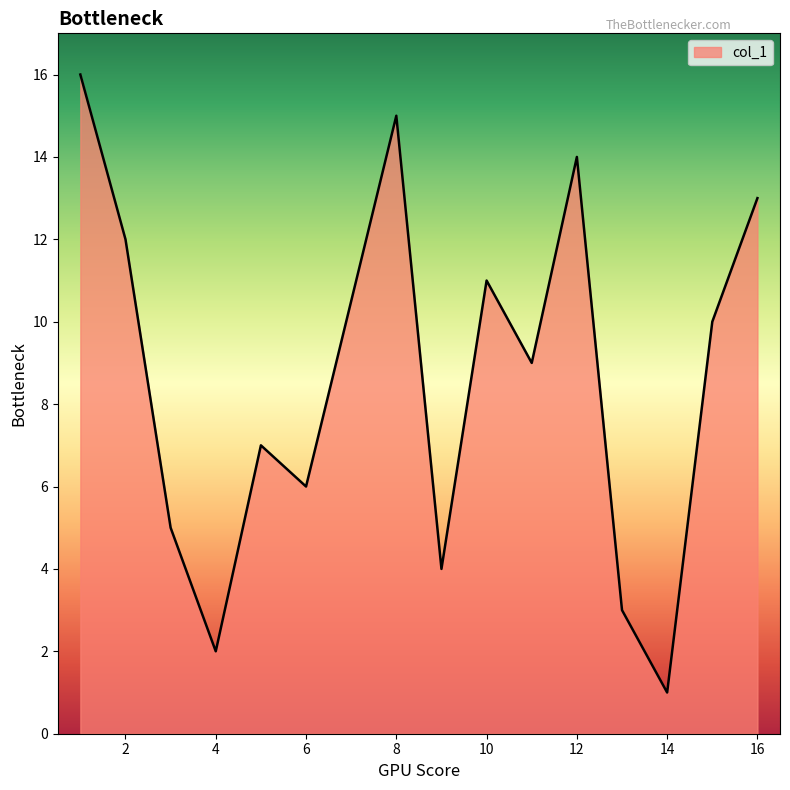

What is the greatest value displayed?

16